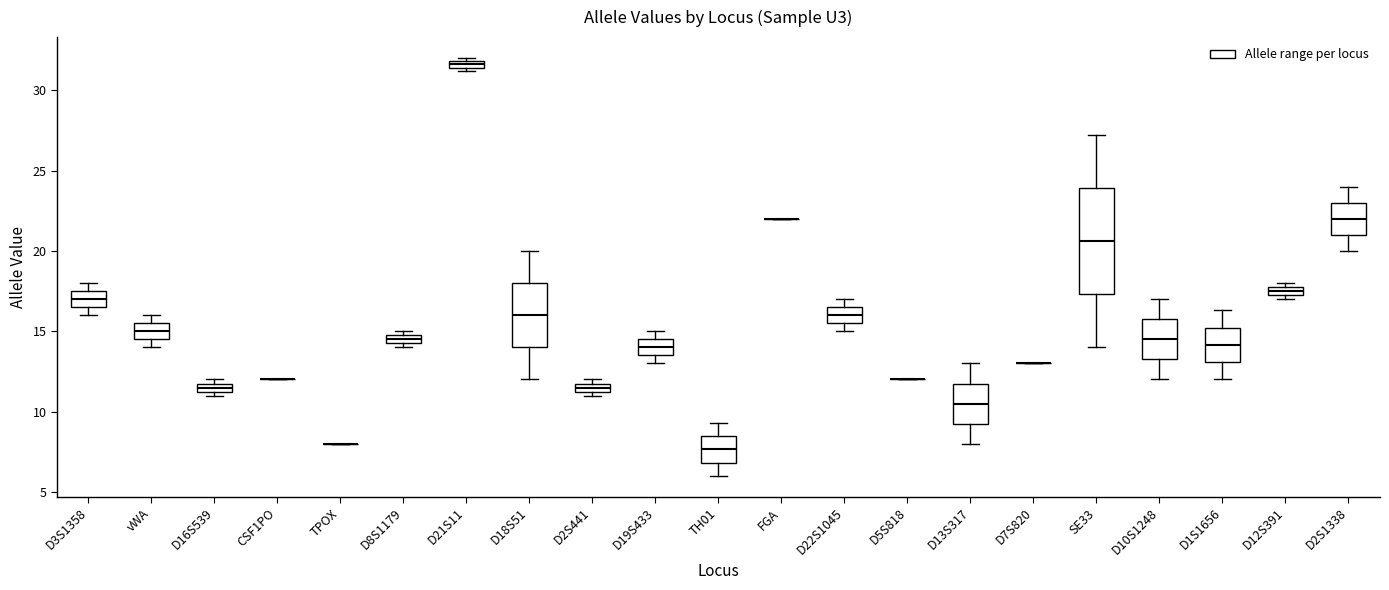

Comparing the boxes themselves (not the whiskers), which one is the tallest?

SE33